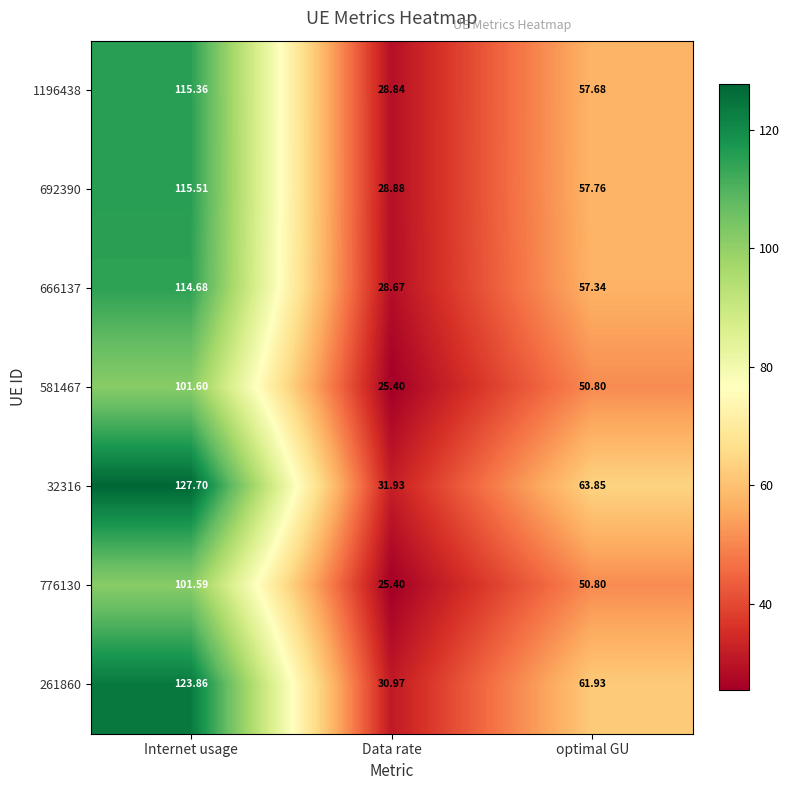

List the labels in order of 32316 value, smallest first.

Data rate, optimal GU, Internet usage